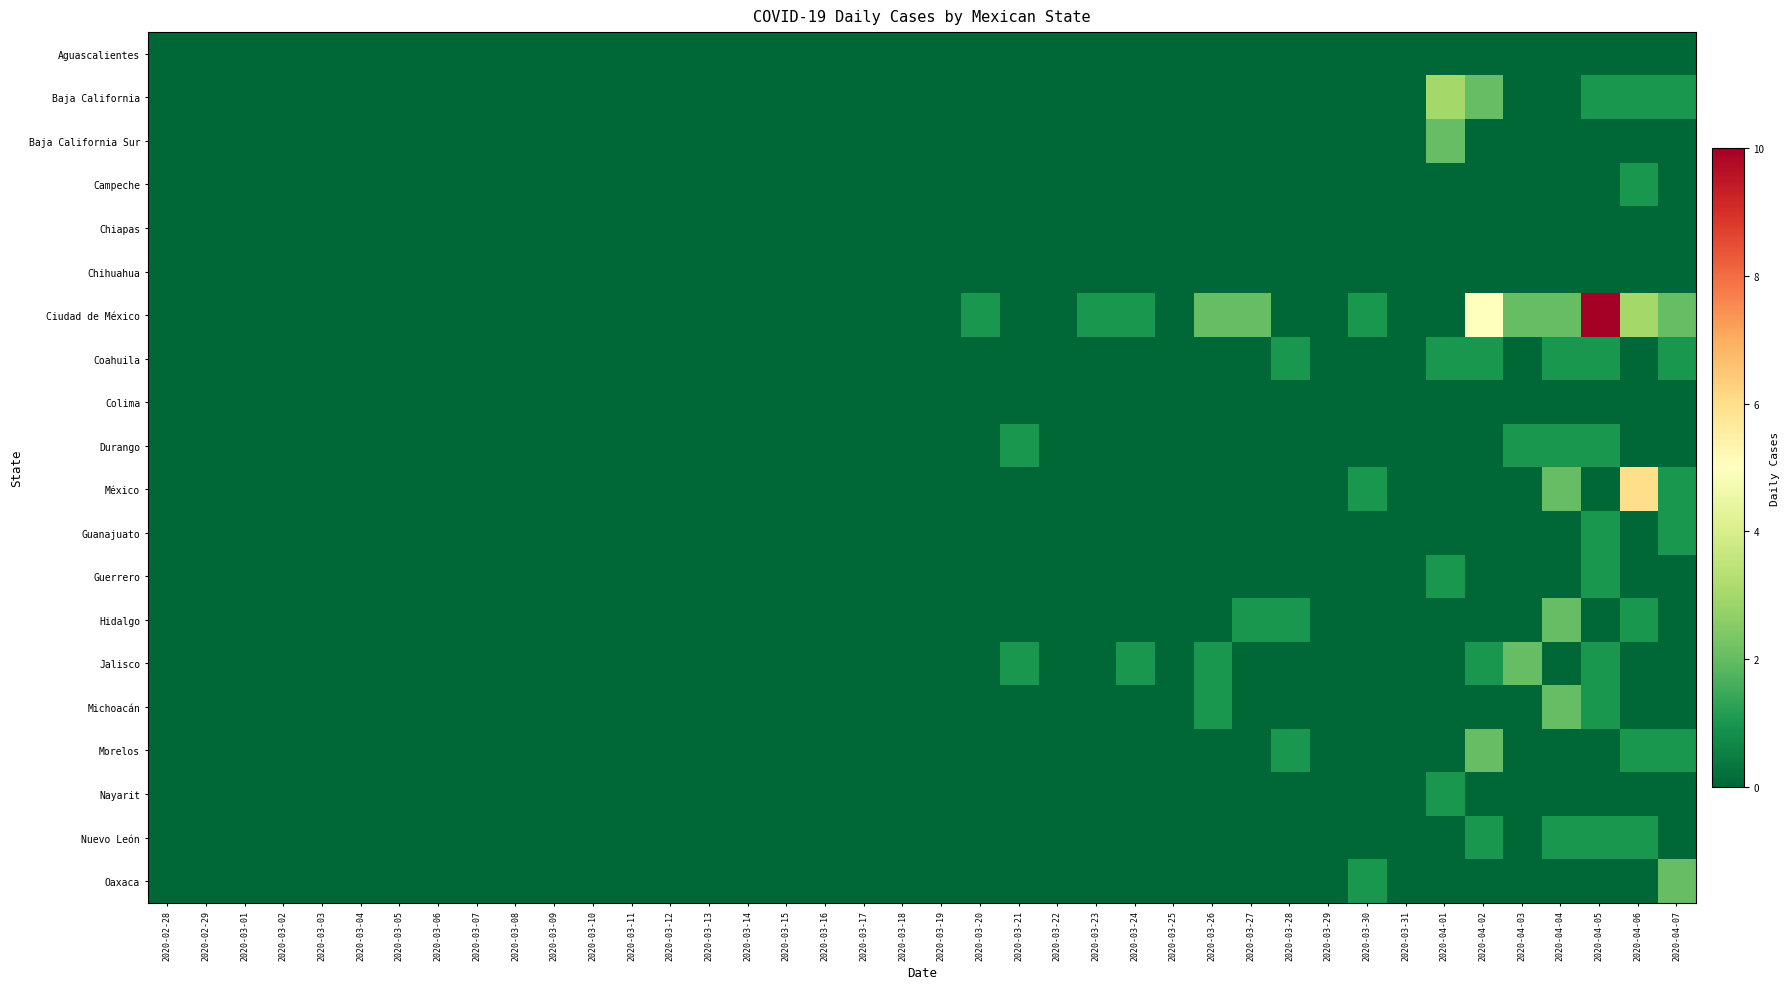

What is the total value across all series at 2020-03-24?

2